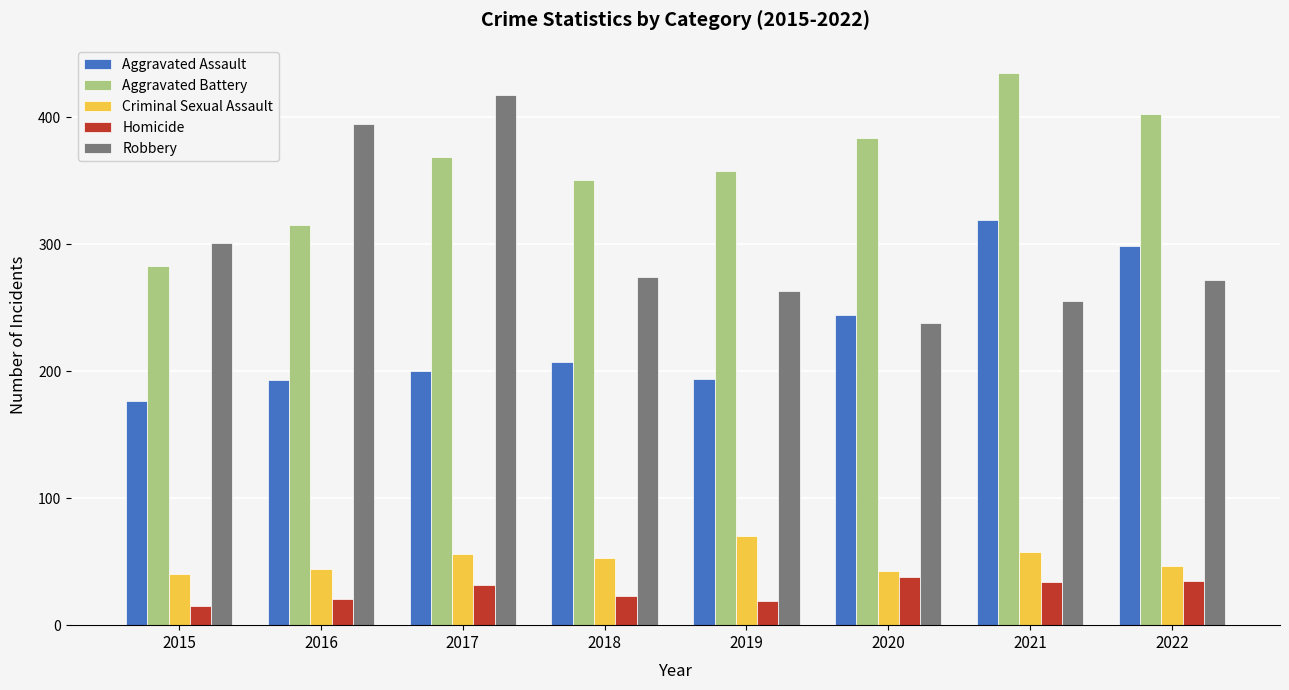

What is the maximum value shown in the chart?

435